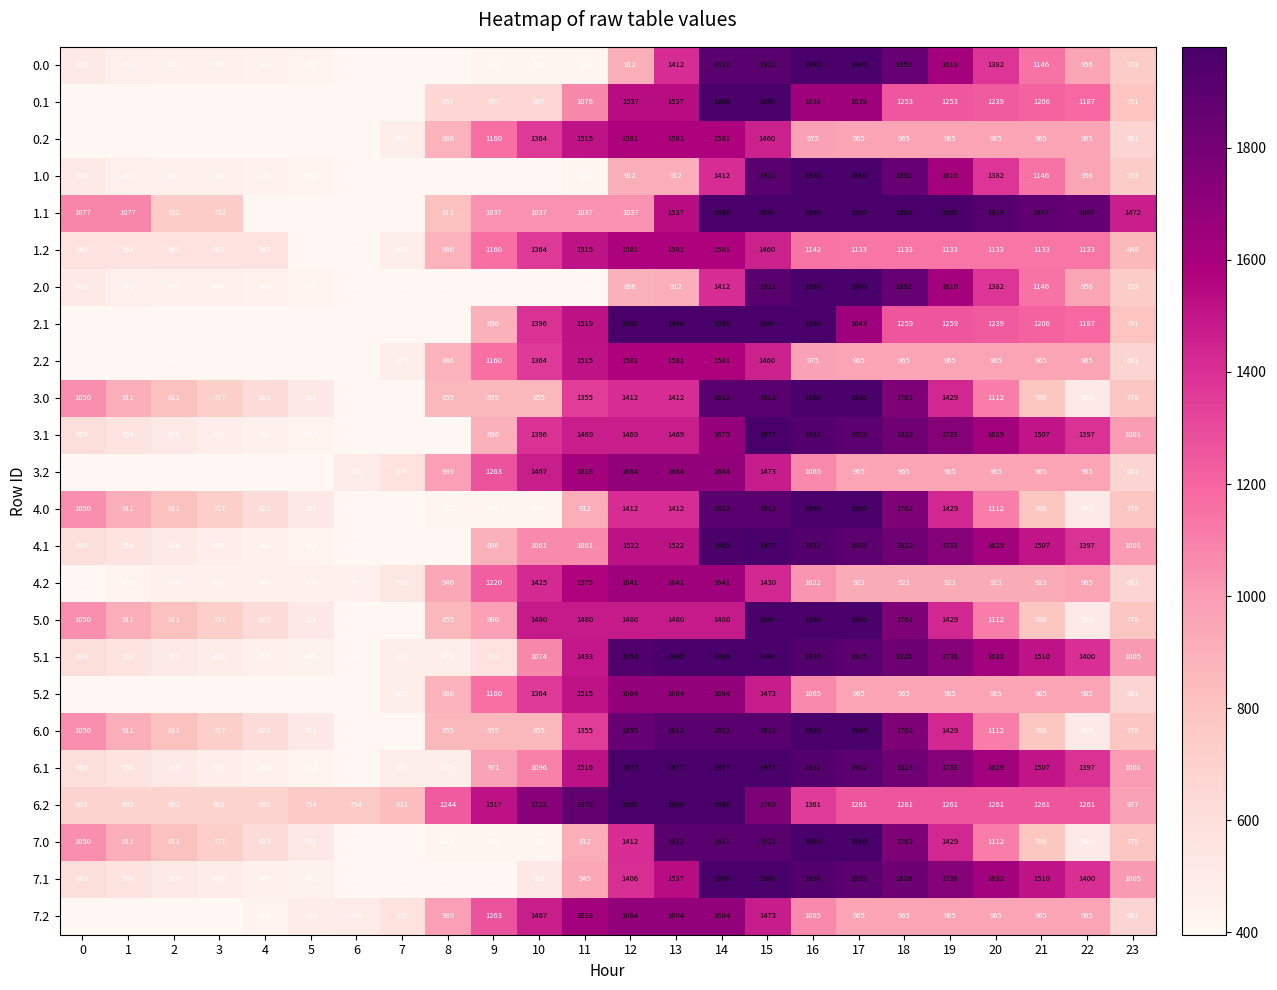

The value of 2.2 at 14 is 544. True or false?

False